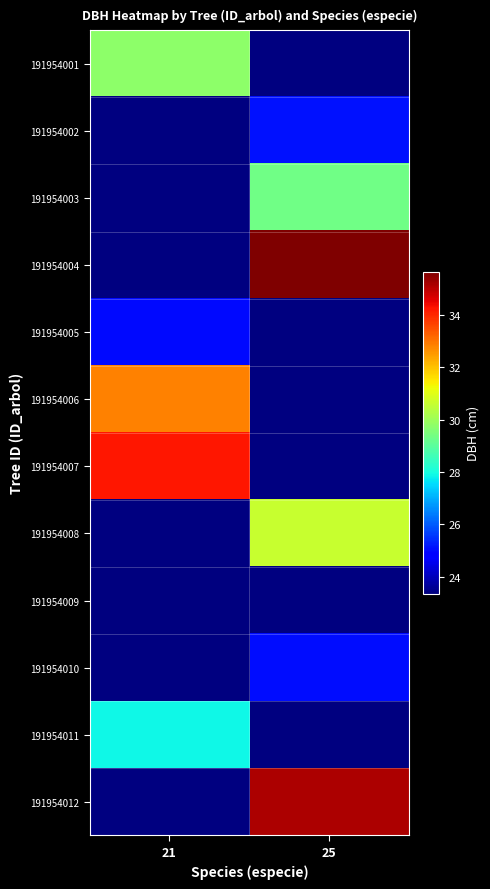

At which label is 191954006 closest to 32?

21